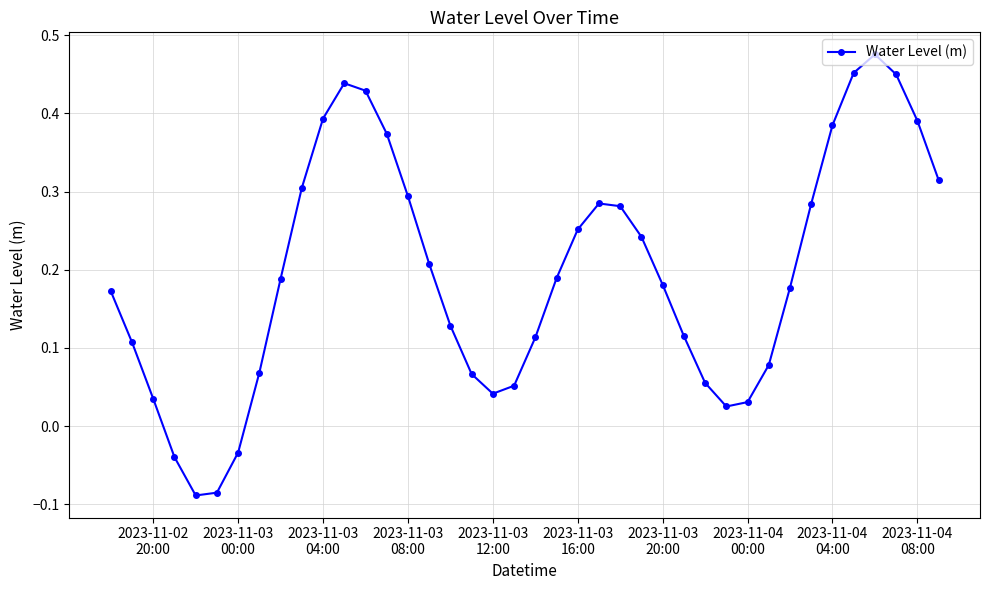

True or false: the data has more than 1 interior local peaks.

True